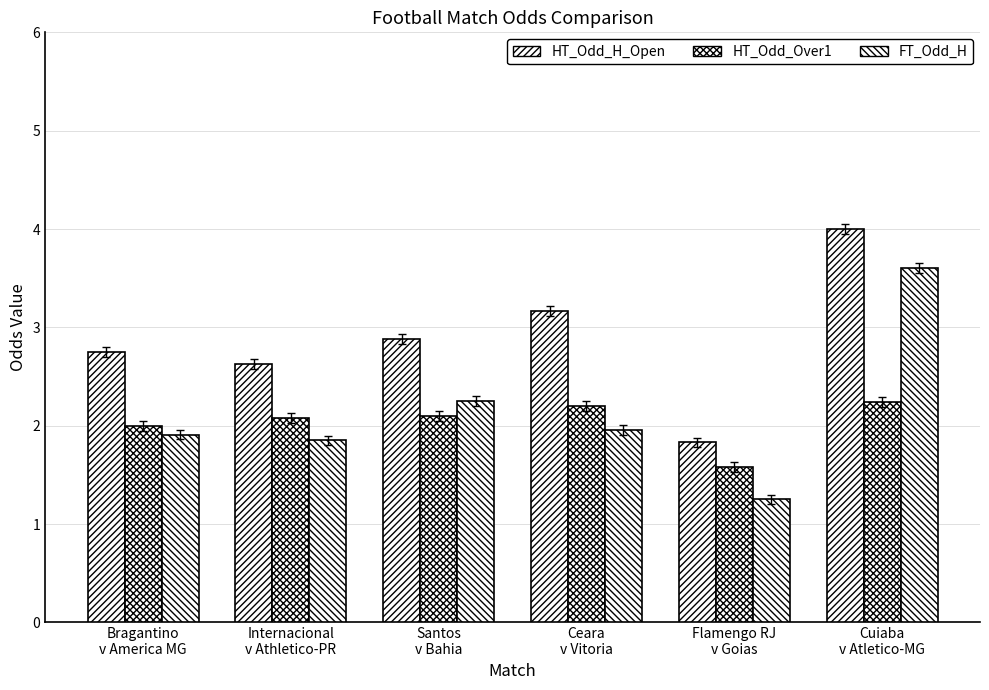

What is the maximum value for HT_Odd_H_Open?

4.0